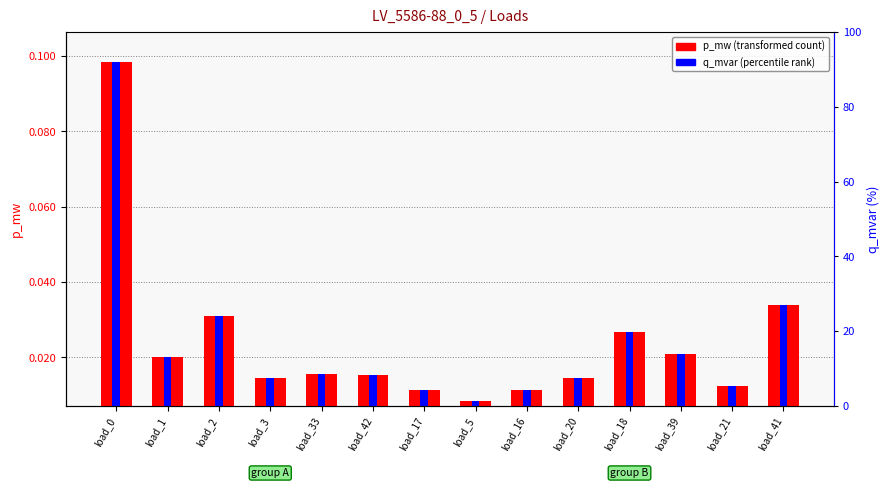

True or false: p_mw has a value of 0.0 at load_20.

True